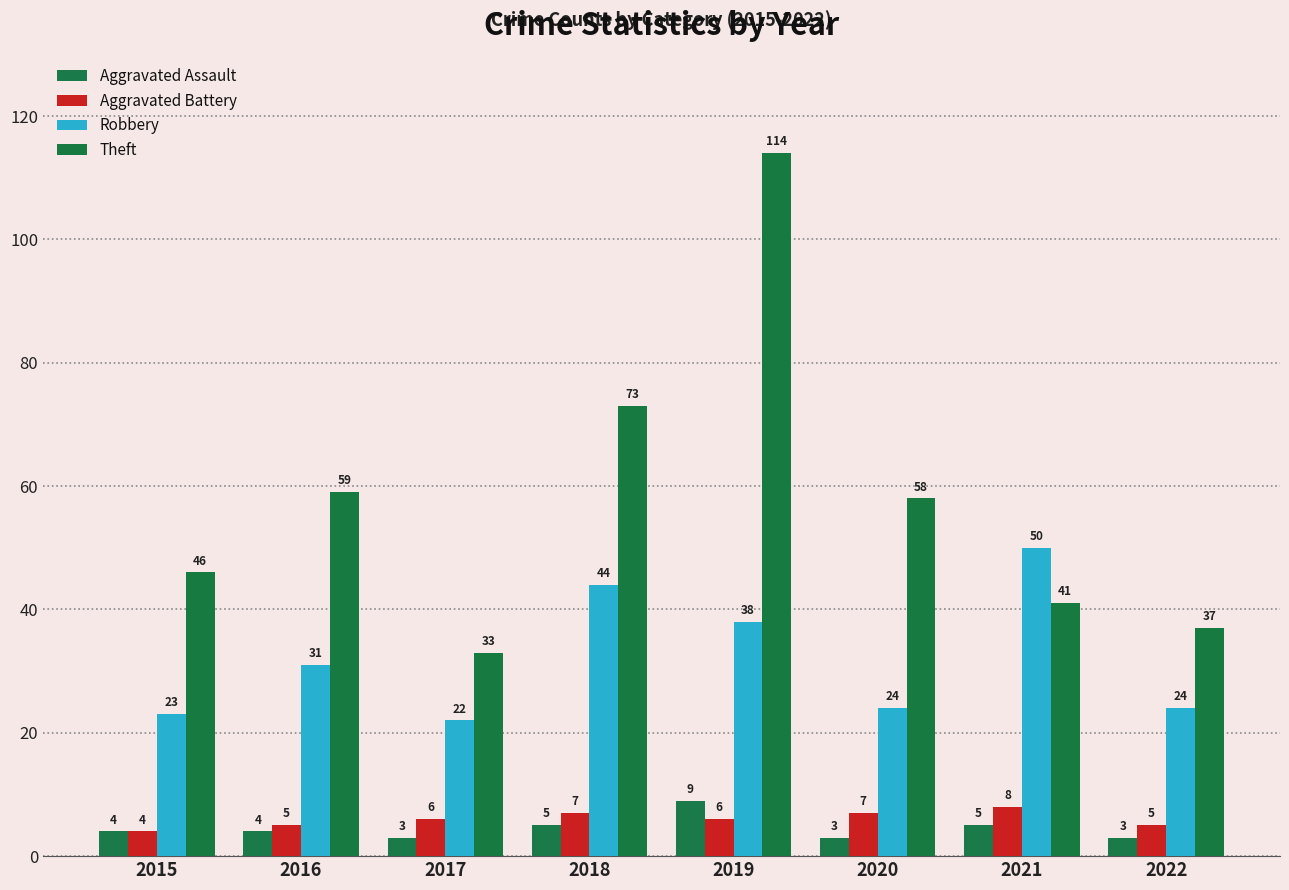

How many values in the Aggravated Battery series are below 6?

3